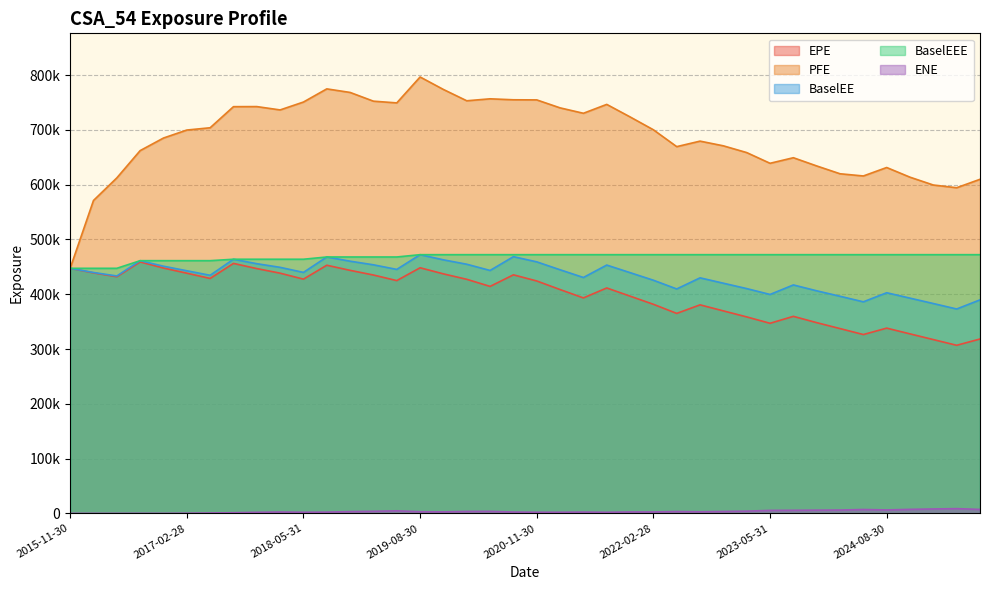

List the series in order of their peak value, highest first.

PFE, BaselEE, BaselEEE, EPE, ENE